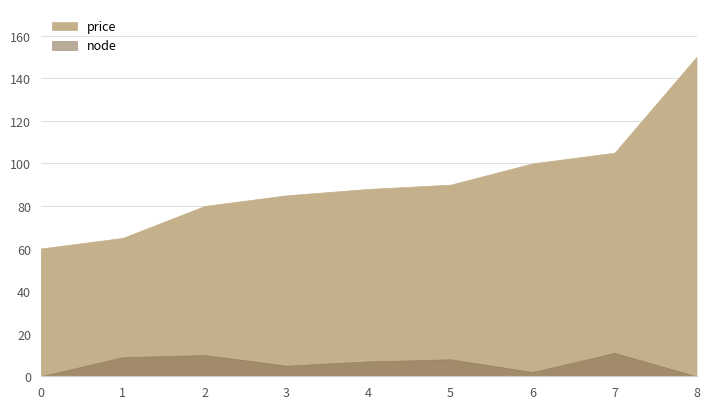

What is the average value of the price series?

91